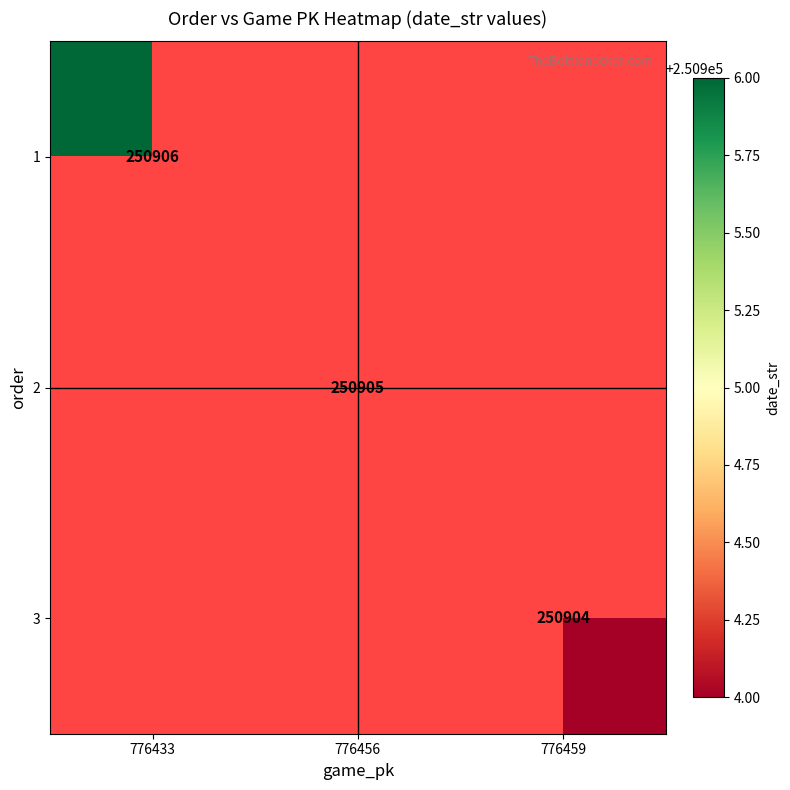

The value of 1 at 776433 is 250906. True or false?

True